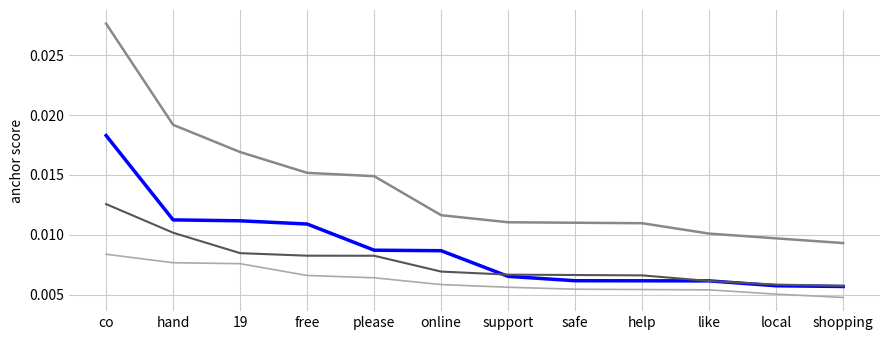

Which label corresponds to the largest value in the chart?

co